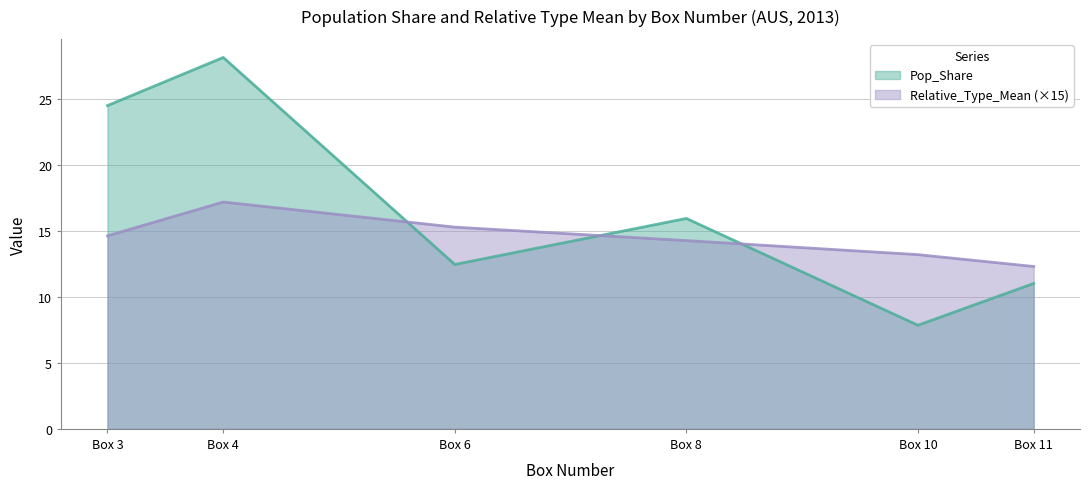

List the labels in order of Relative_Type_Mean value, smallest first.

Box 11, Box 10, Box 8, Box 3, Box 6, Box 4